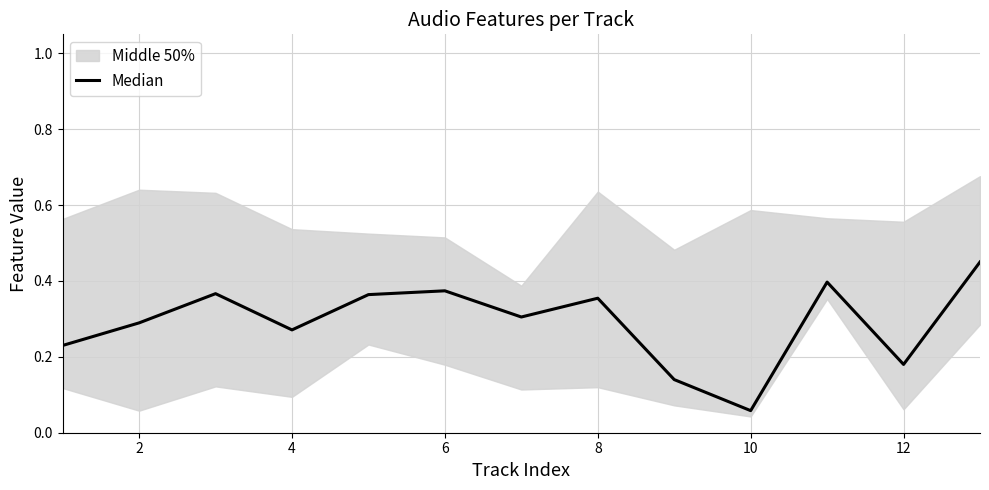

How many values are between 0 and 1?

13